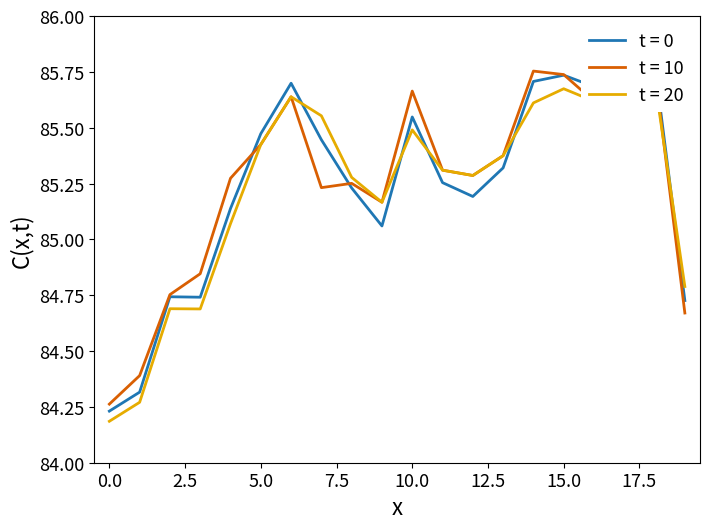

What is the lowest value of the S/L series?

84.2